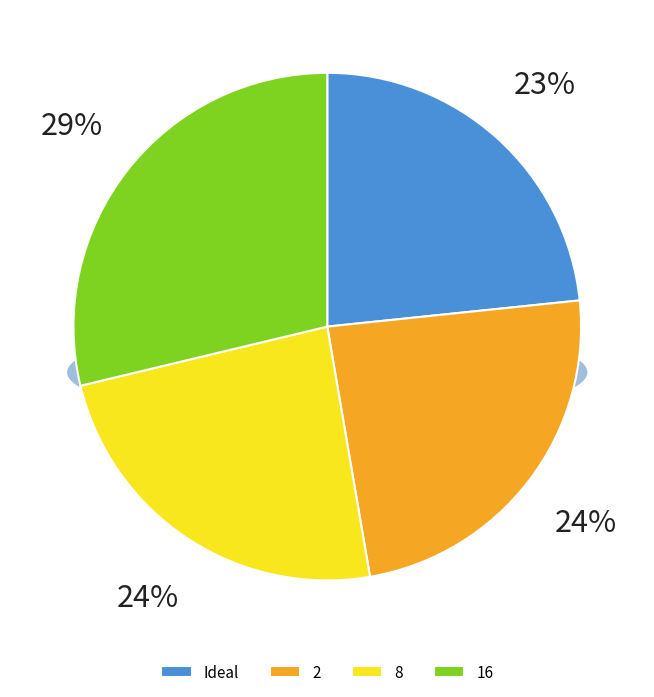

Is the sum of 32 and 16 greater than half?

No